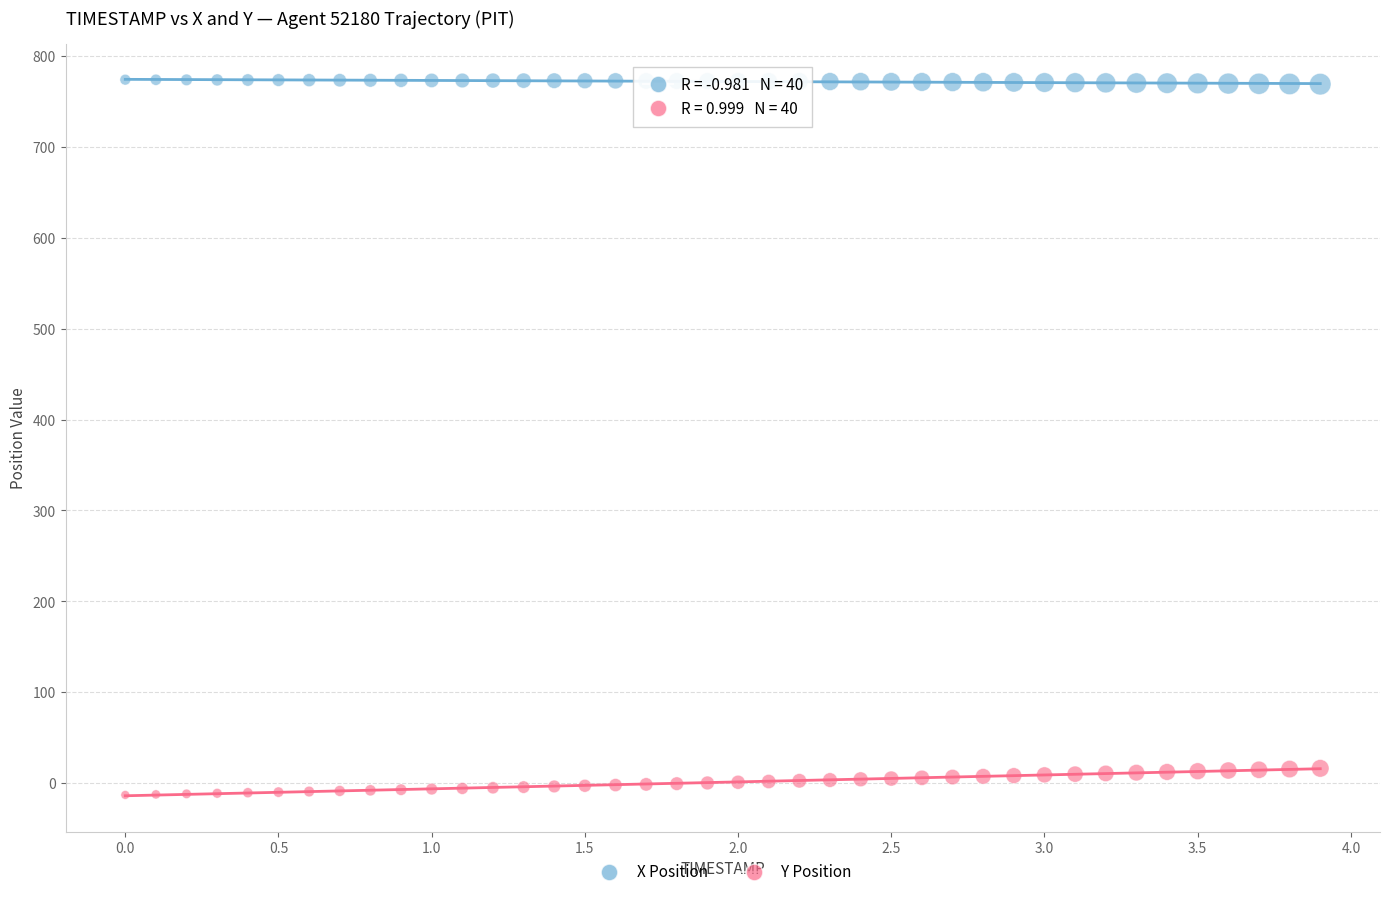

Across all data points, what is the range of X values (max minus min)?

3.9